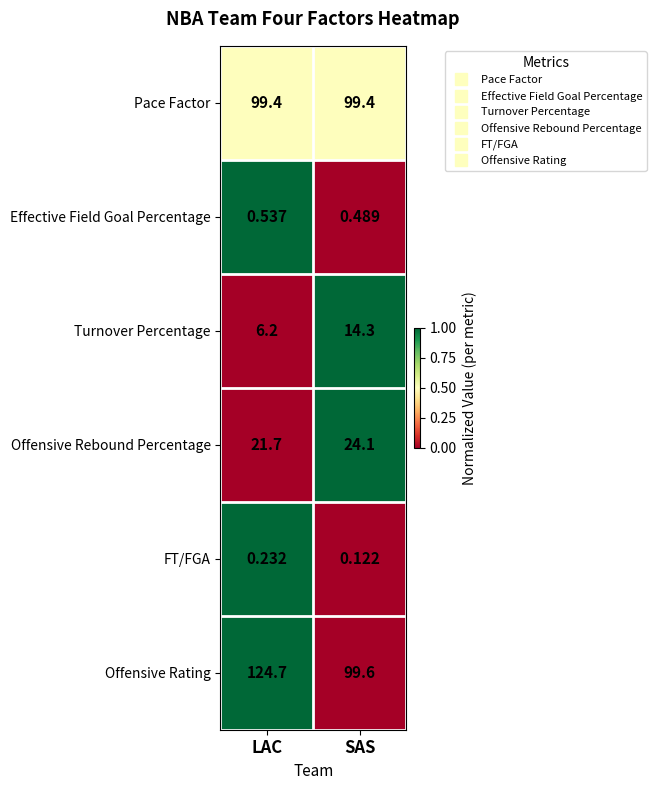

At which category is the sum across all series the highest?

LAC